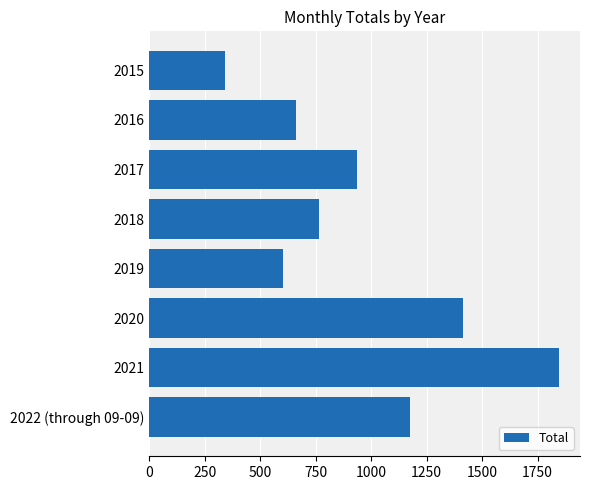

Where is the data nearest to the value 1094?

2022 (through 09-09)